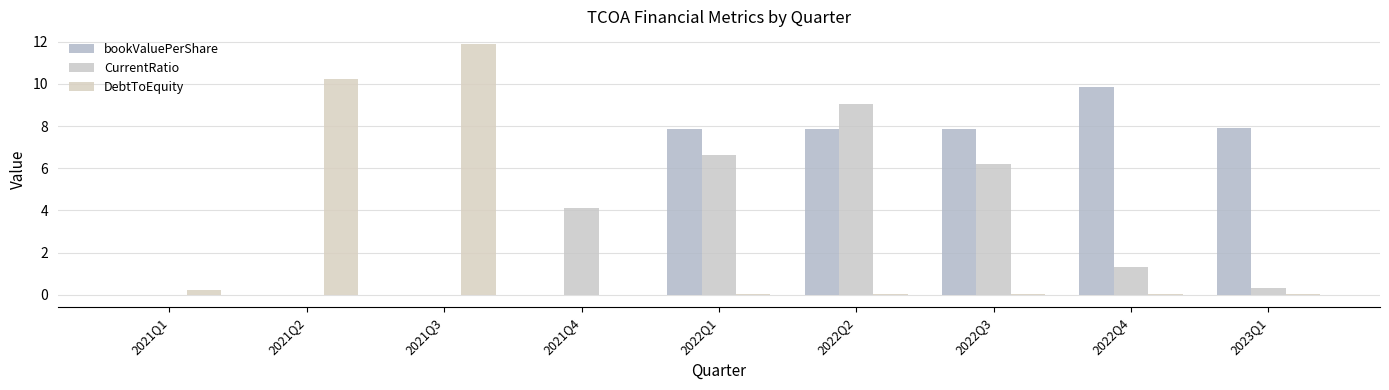

What is the highest value of the CurrentRatio series?

9.0